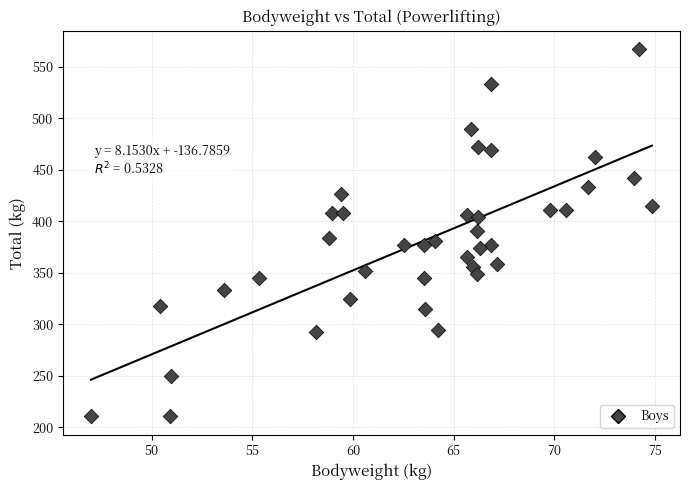

What is the range of X values (max minus min)?

27.9